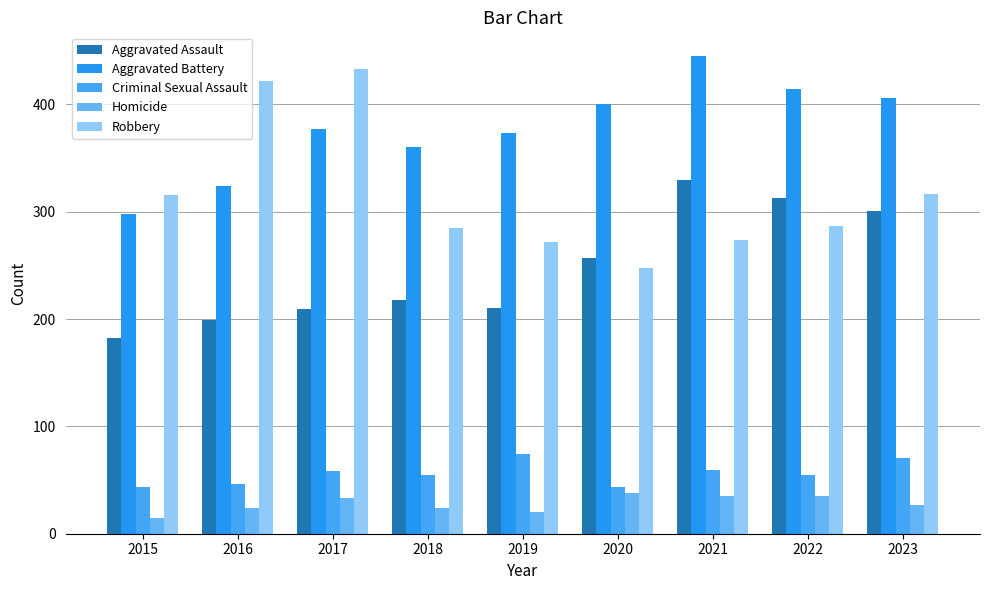

Is the value of Robbery at 2020 greater than the value of Aggravated Assault at 2019?

Yes